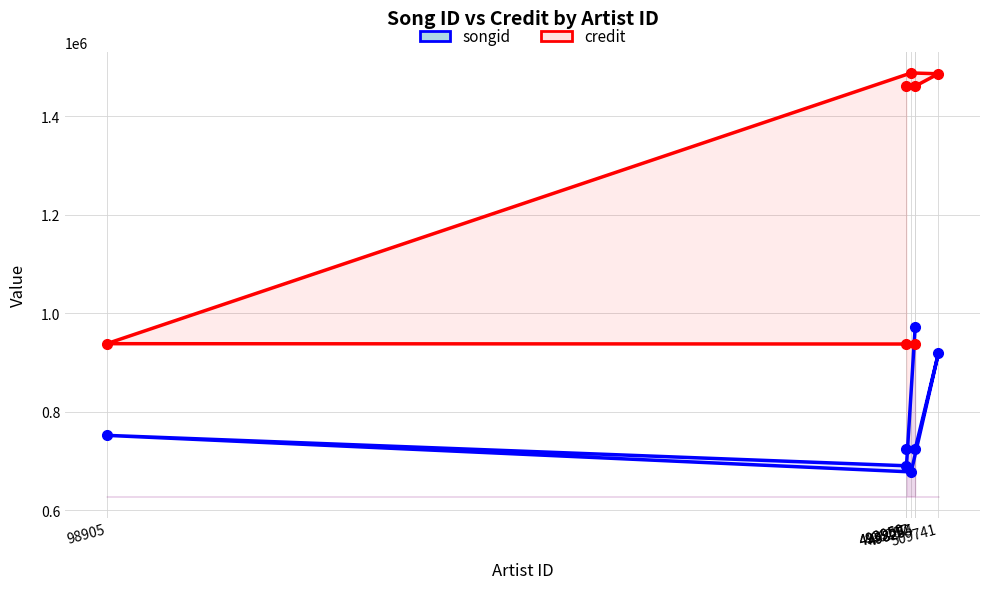

Rank the categories by credit value from highest to lowest.

496287, 509741, 493959, 498255, 98905, 493960, 498254